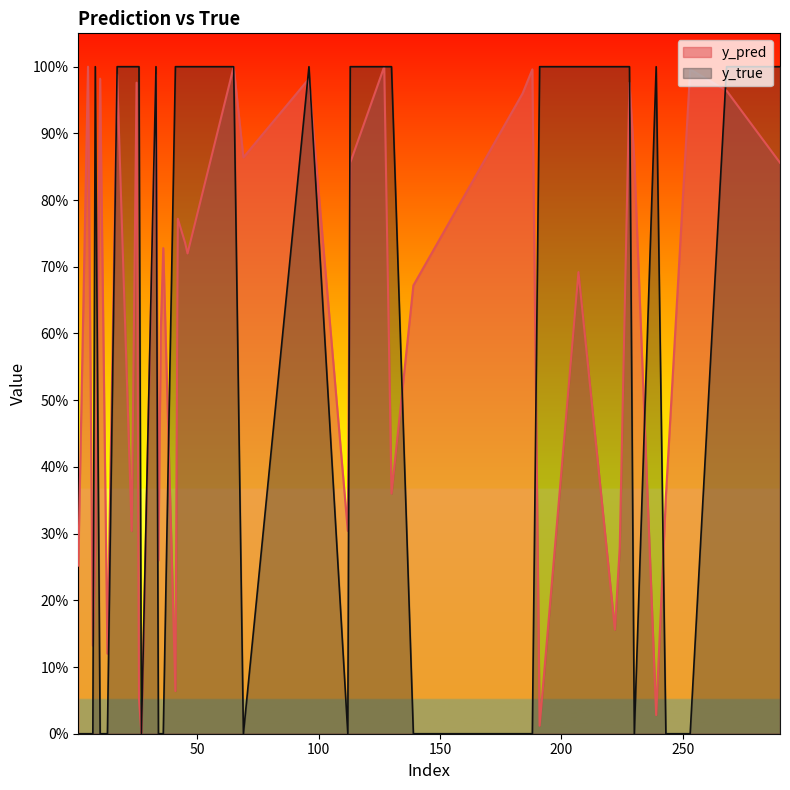

List the labels in order of y_pred value, smallest first.

27, 191, 239, 26, 41, 13, 7, 222, 1, 34, 224, 8, 23, 112, 243, 130, 35, 139, 207, 46, 36, 45, 42, 113, 290, 230, 69, 184, 268, 228, 25, 10, 96, 17, 33, 188, 253, 65, 127, 5